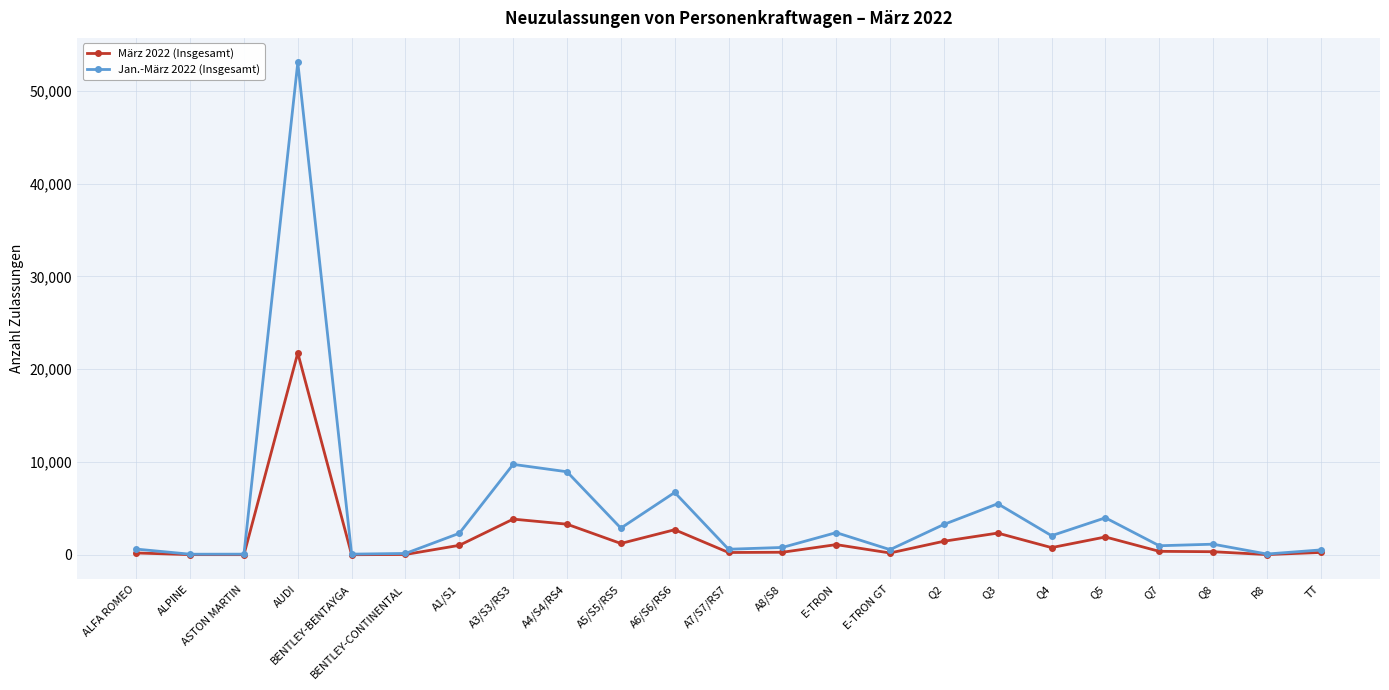

What is the smallest value displayed?

25